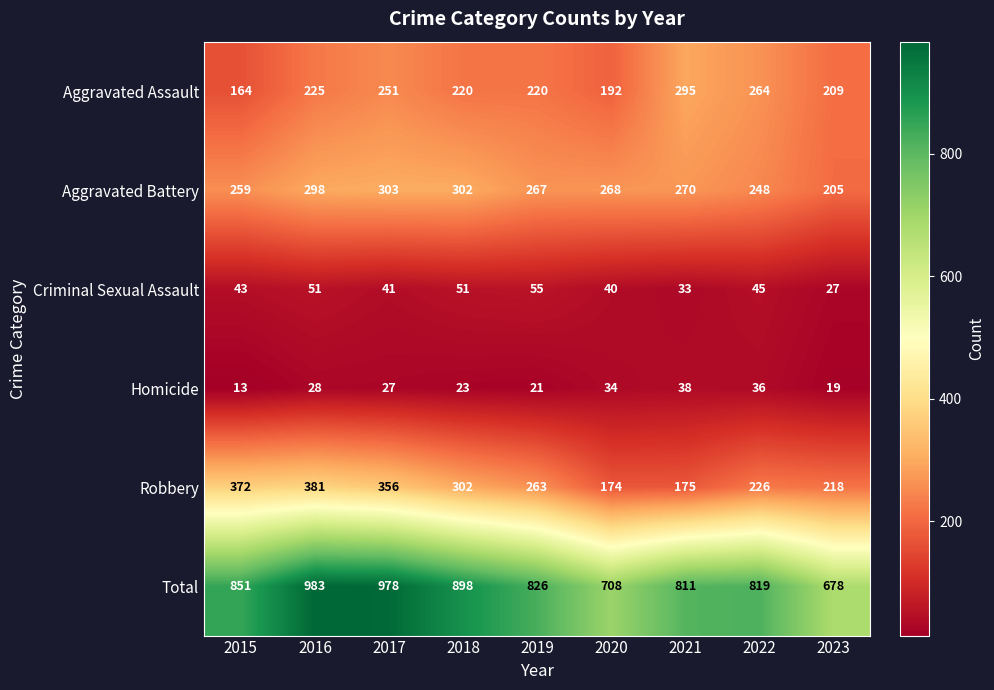

At how many categories does at least one series exceed 271?

9